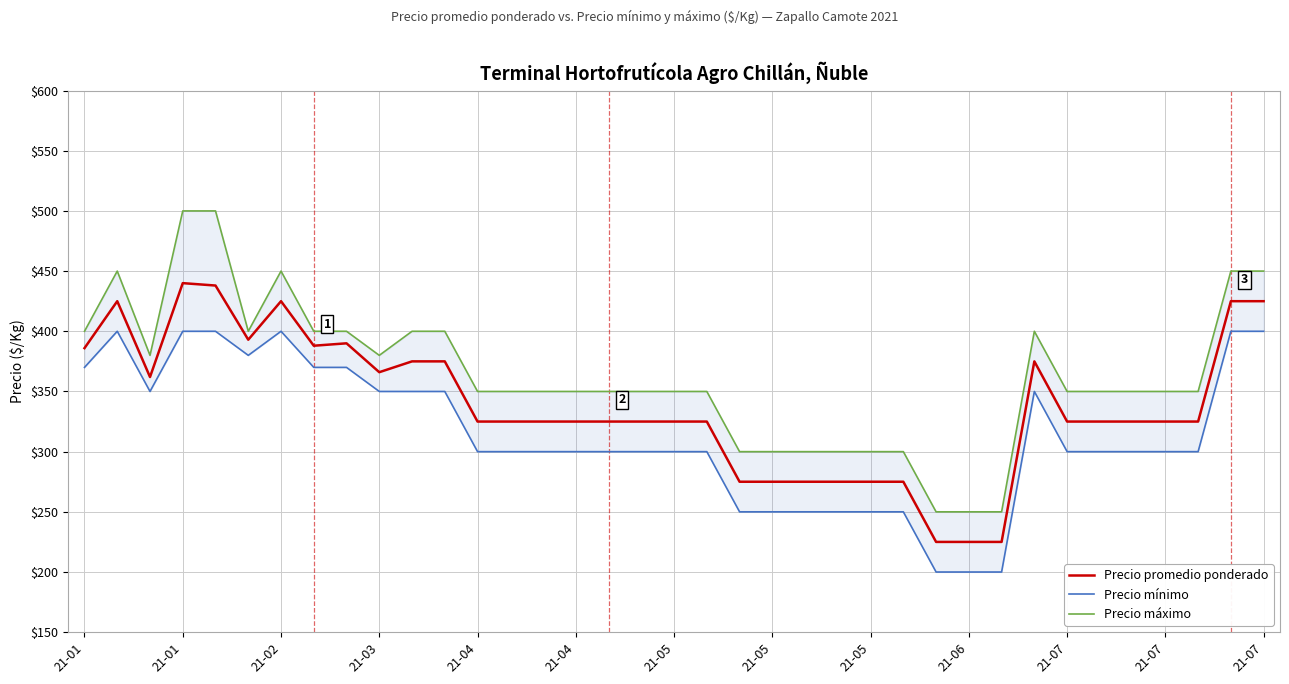

Is it true that Precio mínimo equals 142 at 21-05?

False